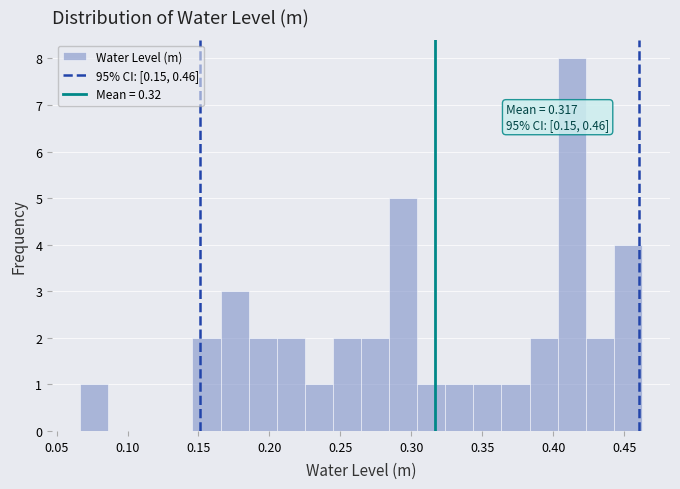

Read against the x-axis, roughly where is the centre of the tallest bar?

0.415